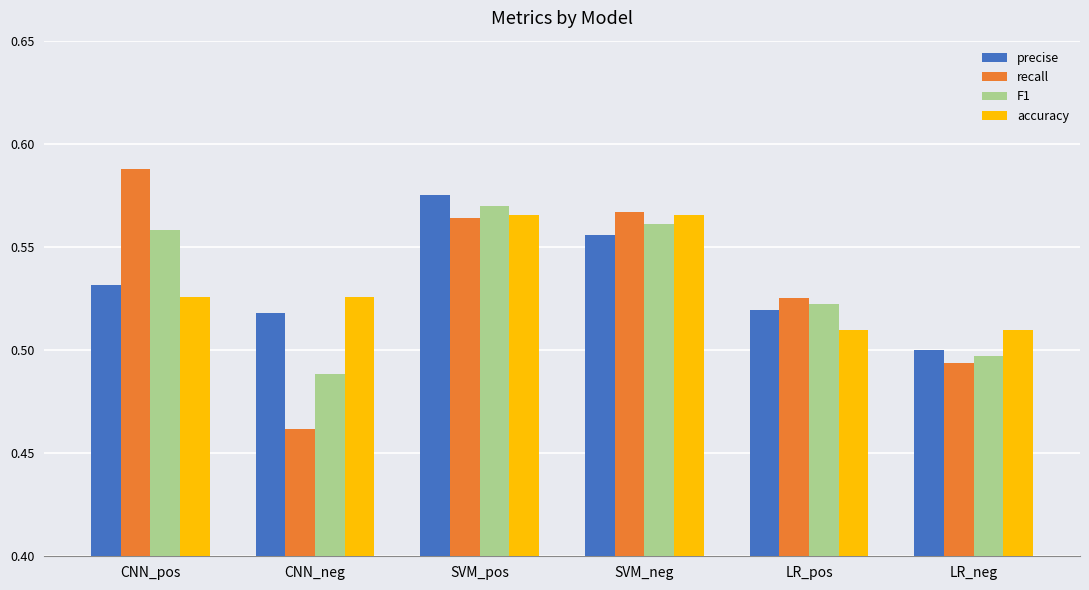

The value of F1 at SVM_neg is 0.3. True or false?

False